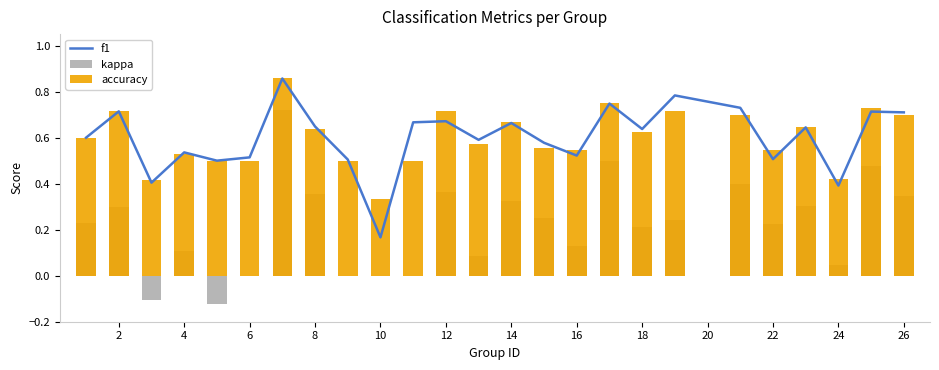

Are the bars horizontal?

No